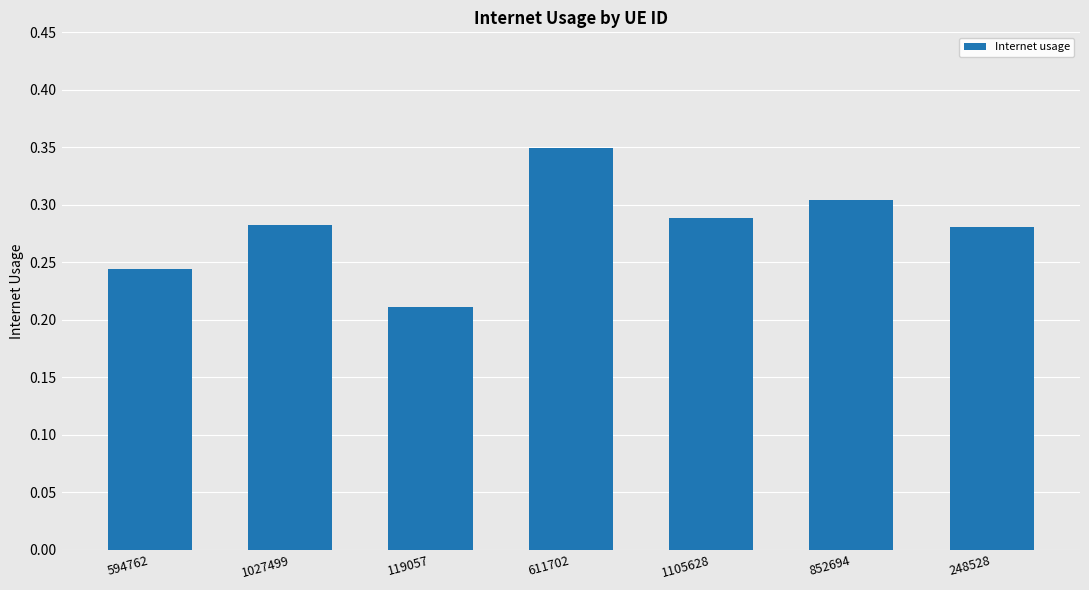

What is the label of the 1st bar from the left?

594762